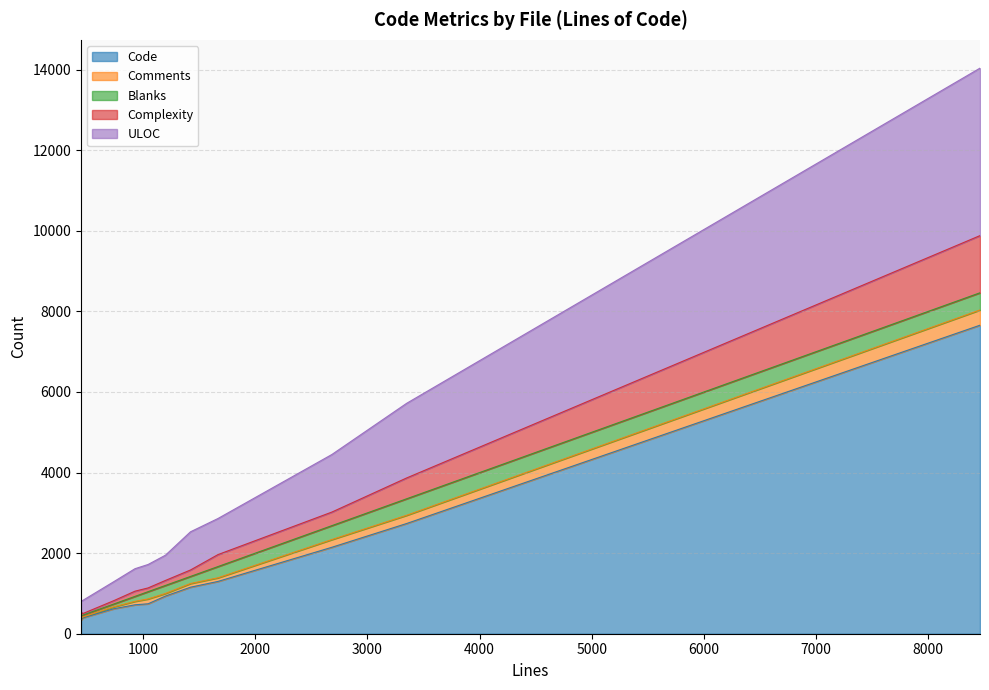

Which series changed the most between stellaris_enet.c and esp.c?

Code